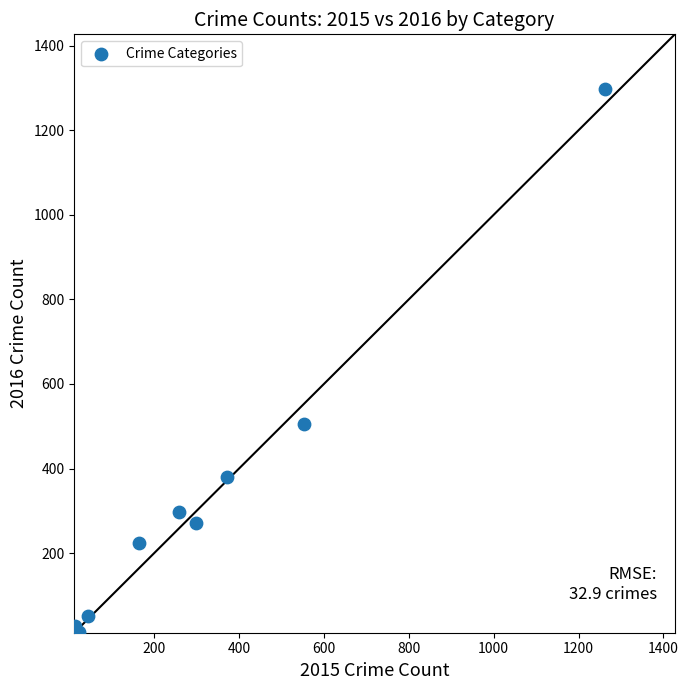

What Y value in the scatter plot is closest to 655?

505